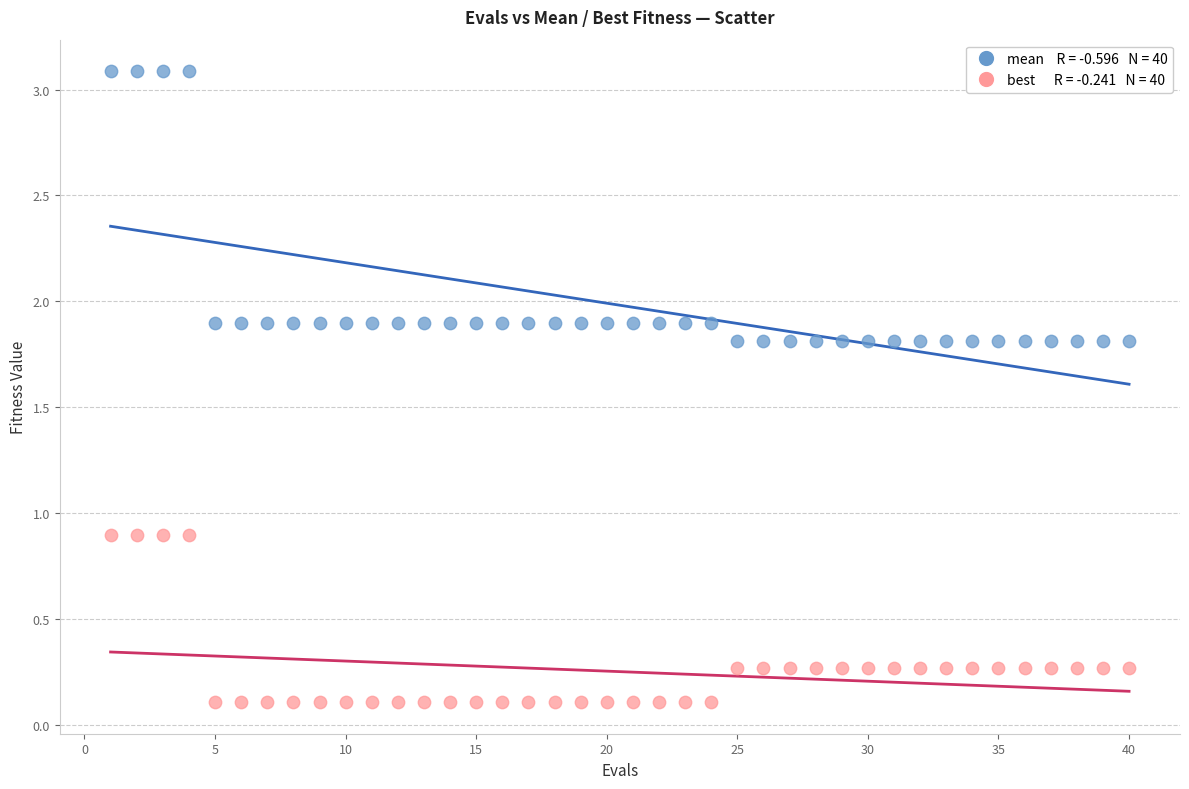

Across all data points, what is the range of Y values (max minus min)?

3.0